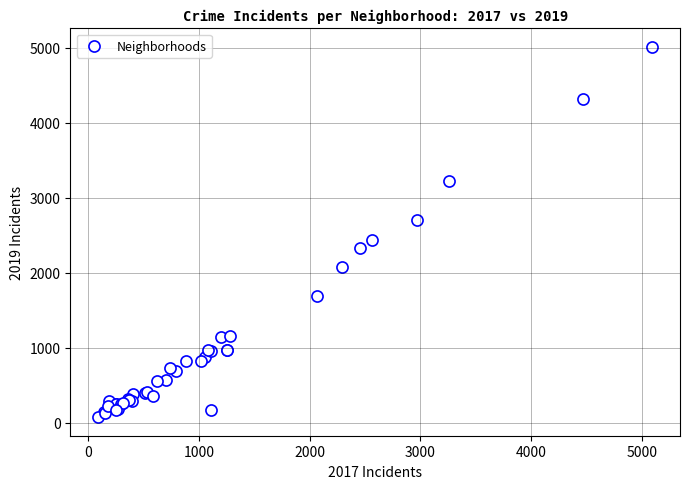

What Y value in the scatter plot is closest to 2542?

2441